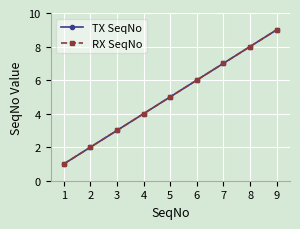

Between 6 and 7, which is larger?

7